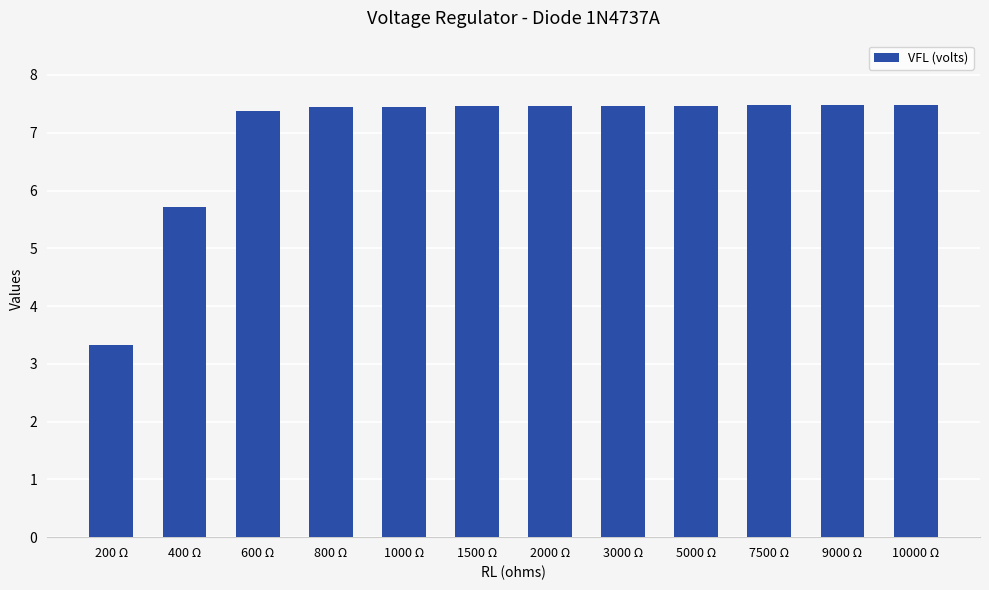

True or false: the data shows 3.3 at 200 Ω.

True